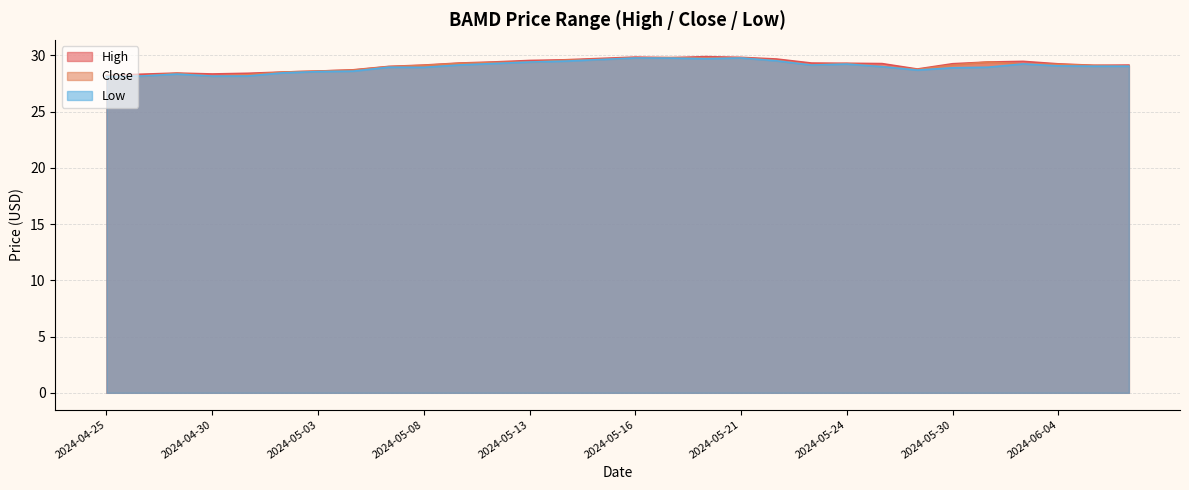

Where is the first local maximum for High?

2024-04-29